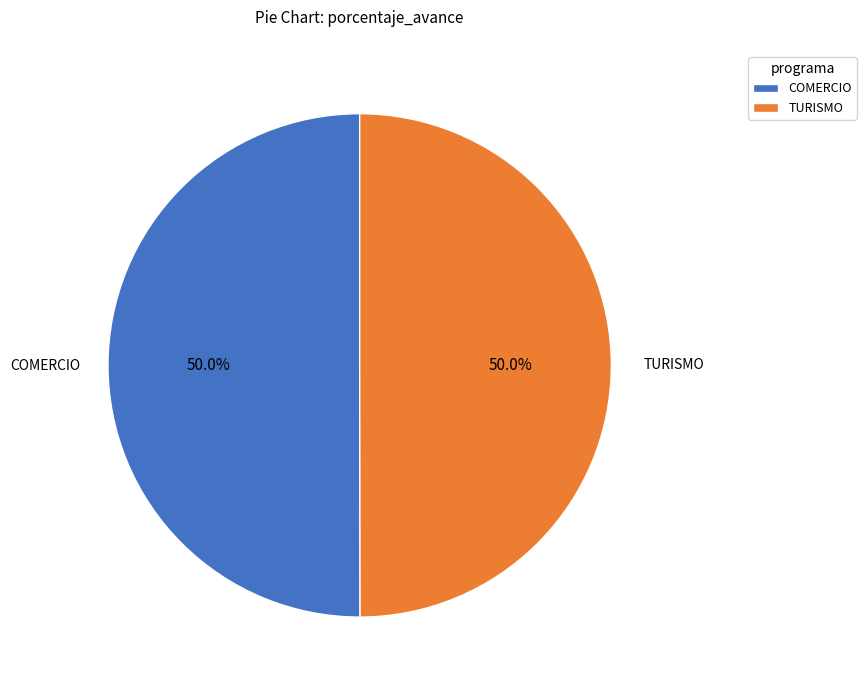

How many slices are in this pie chart?

2